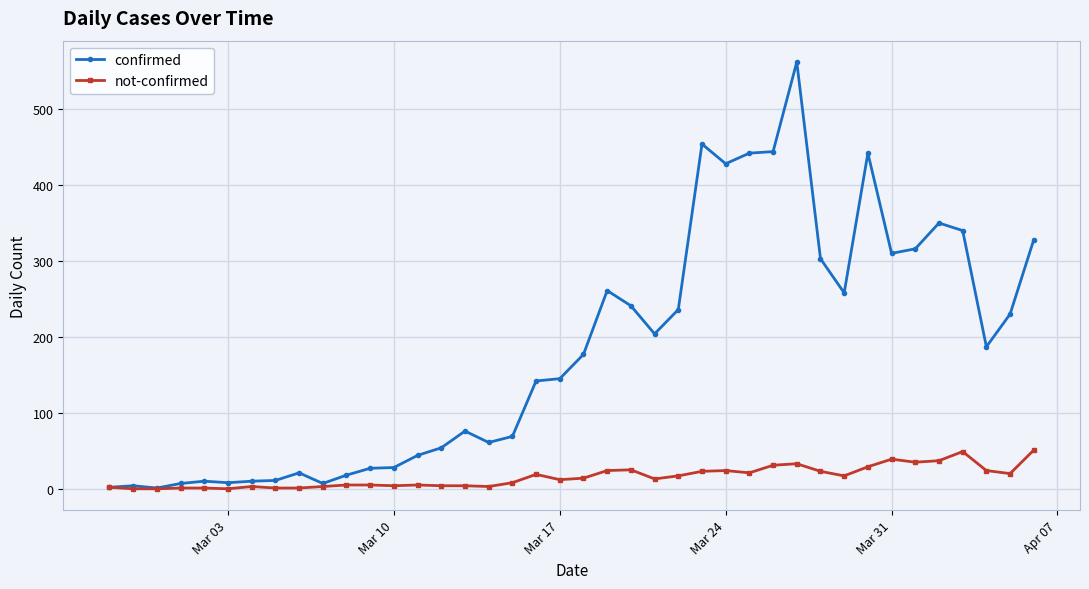

List the series in order of their overall mean, lowest first.

not-confirmed, confirmed